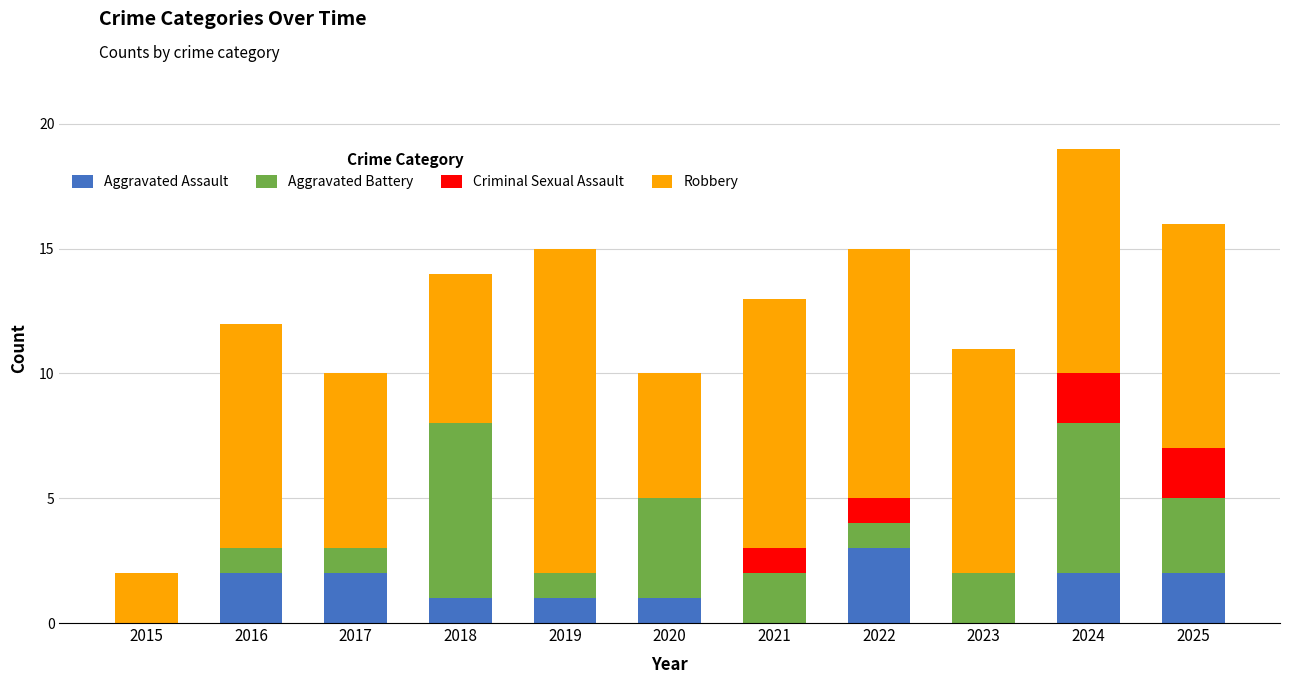

Which category has the highest value in the Aggravated Assault series?

2022